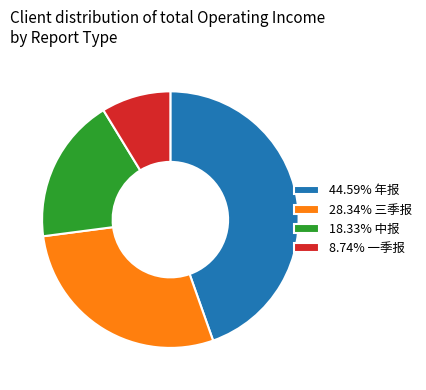

Is 28.34% 三季报 the majority of the pie?

No